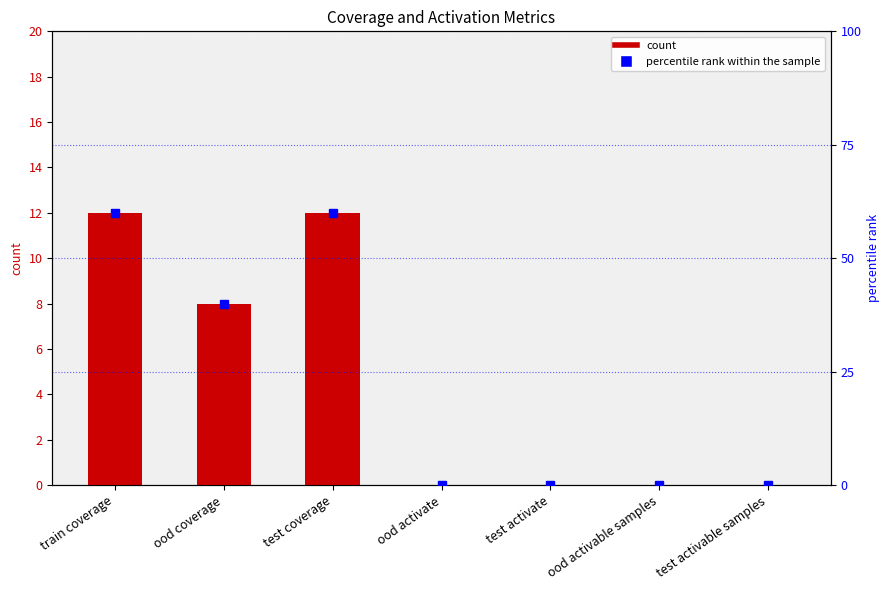

Rank the categories by value from highest to lowest.

train coverage, test coverage, ood coverage, ood activate, test activate, ood activable samples, test activable samples